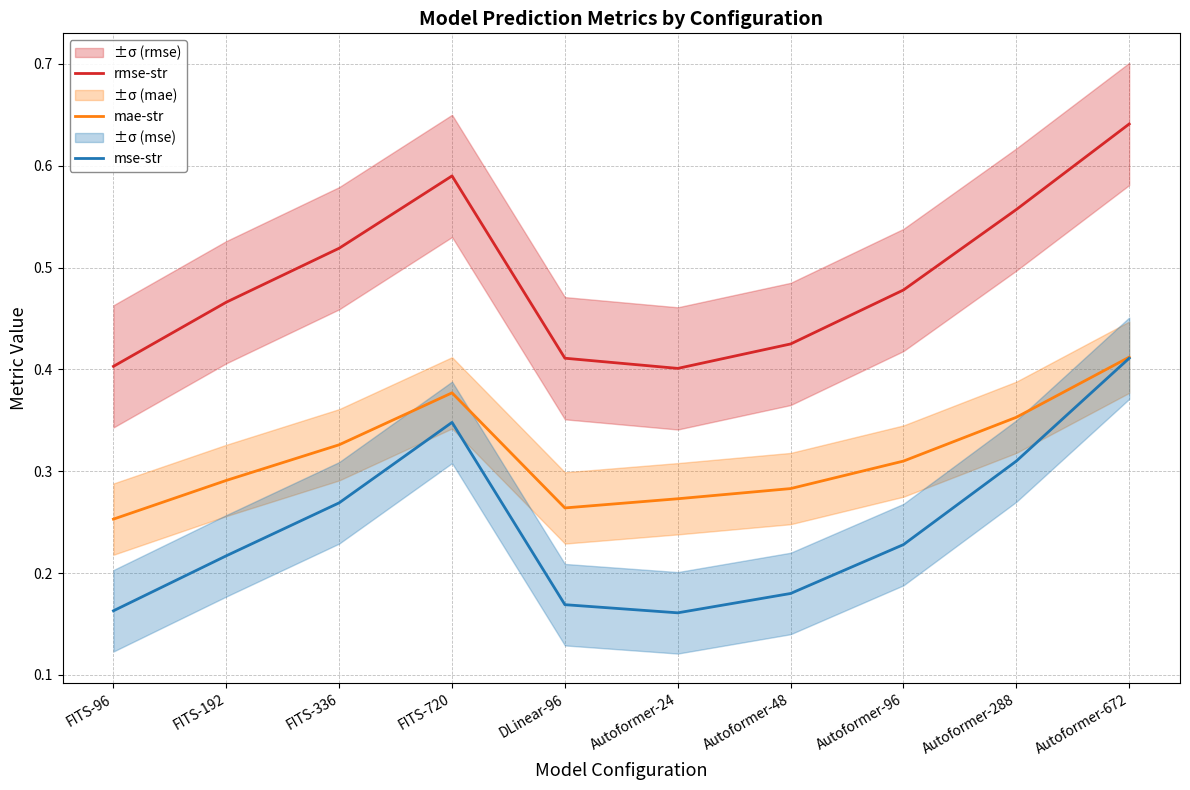

Where is mse-str nearest to the value 0?

Autoformer-24